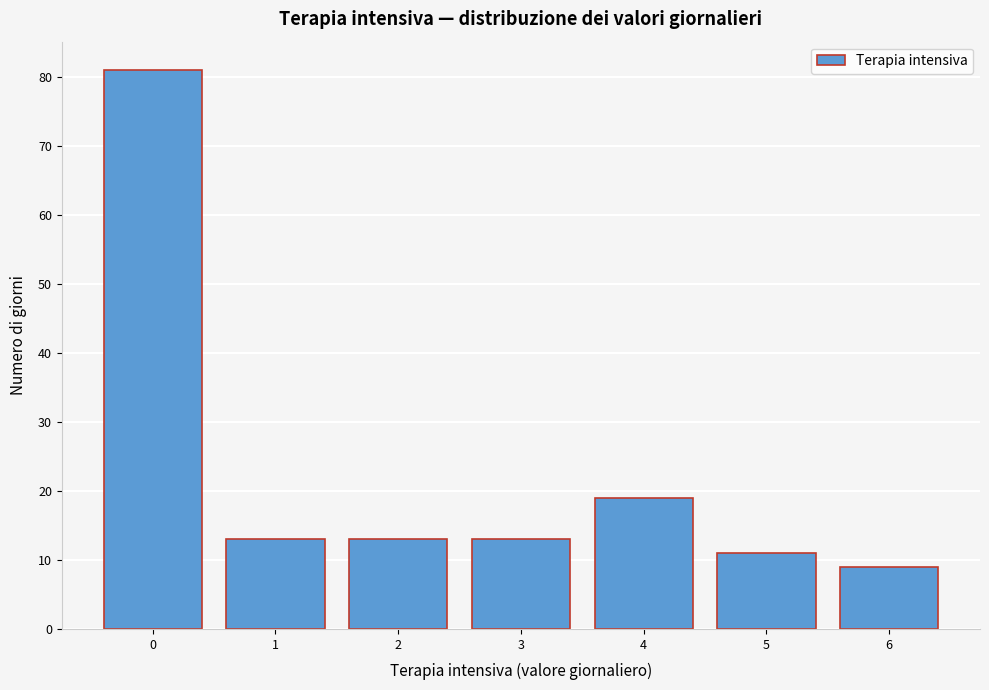

Reading right to left, what are all the values shown in this chart?

6=9	5=11	4=19	3=13	2=13	1=13	0=81